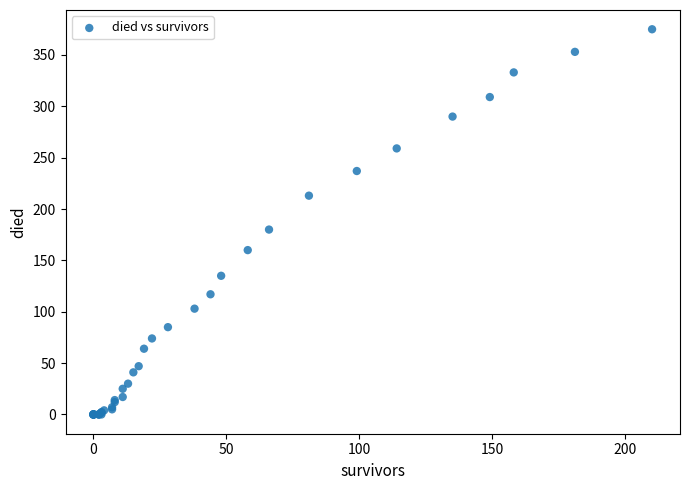

What Y value in the scatter plot is closest to 187?

180